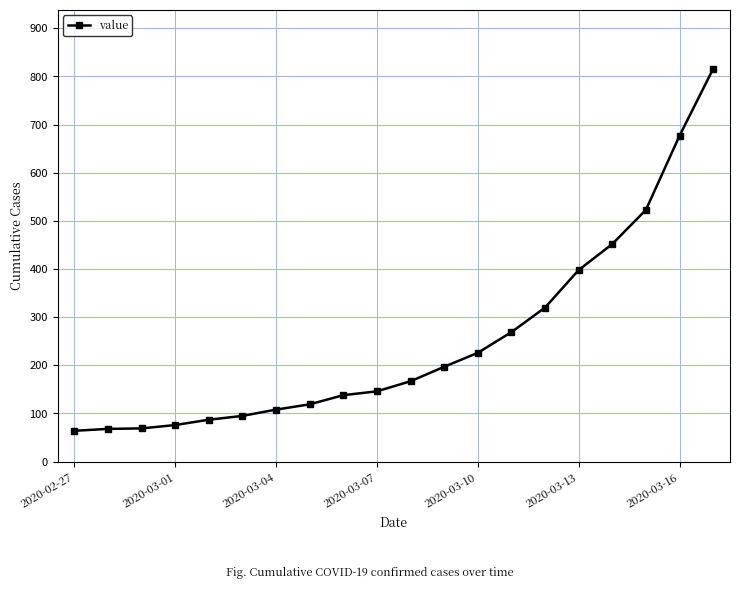

Does the chart have visible grid lines?

Yes